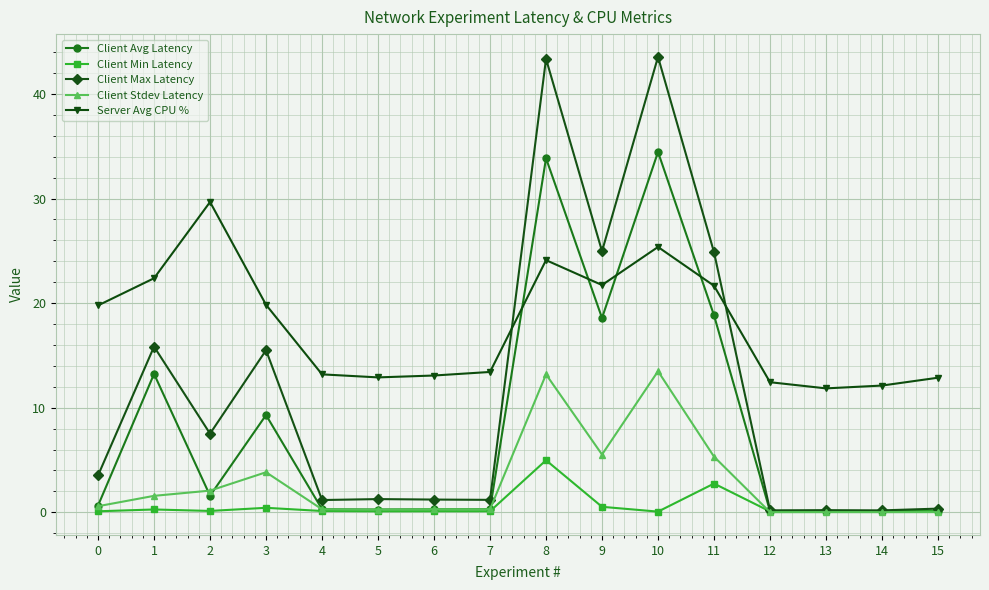

Rank the series by their maximum value, from lowest to highest.

Client Min Latency, Client Stdev Latency, Server Avg CPU %, Client Avg Latency, Client Max Latency